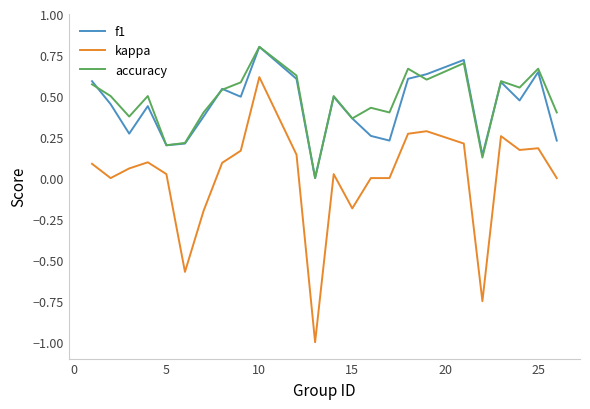

True or false: accuracy and kappa intersect in this chart.

False